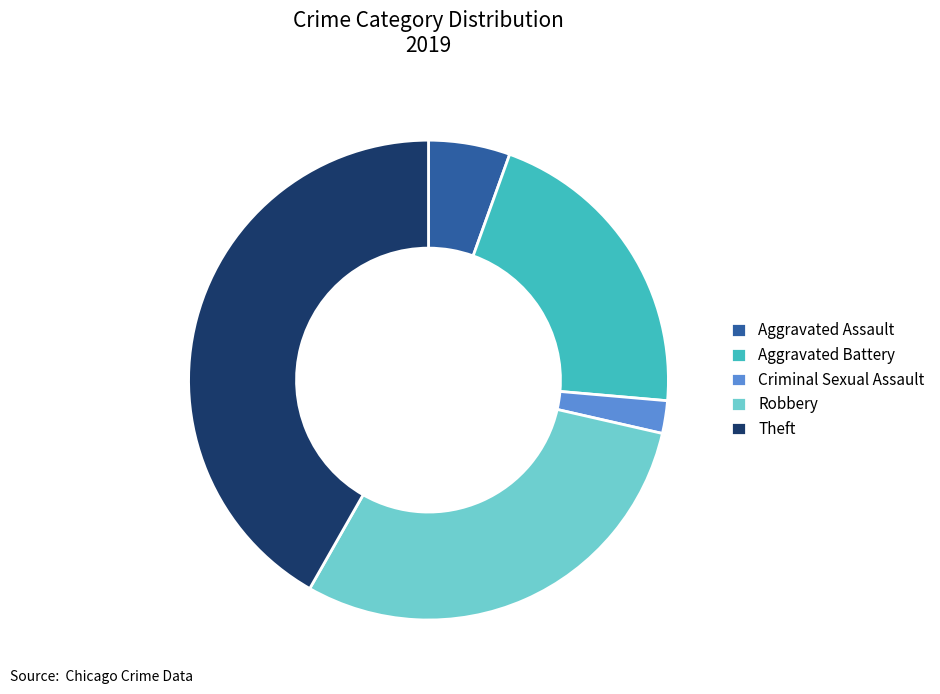

Does Criminal Sexual Assault account for over 50% of the chart?

No